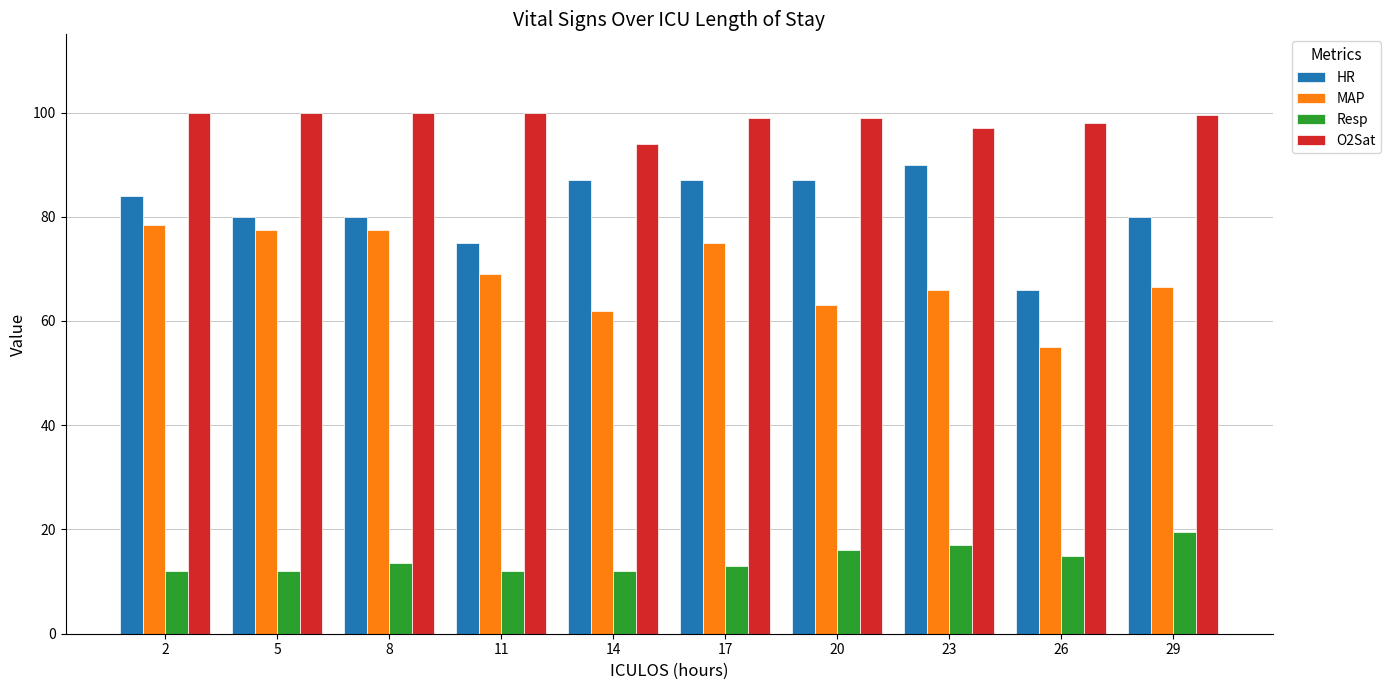

The value of HR at 23 is 142.2. True or false?

False